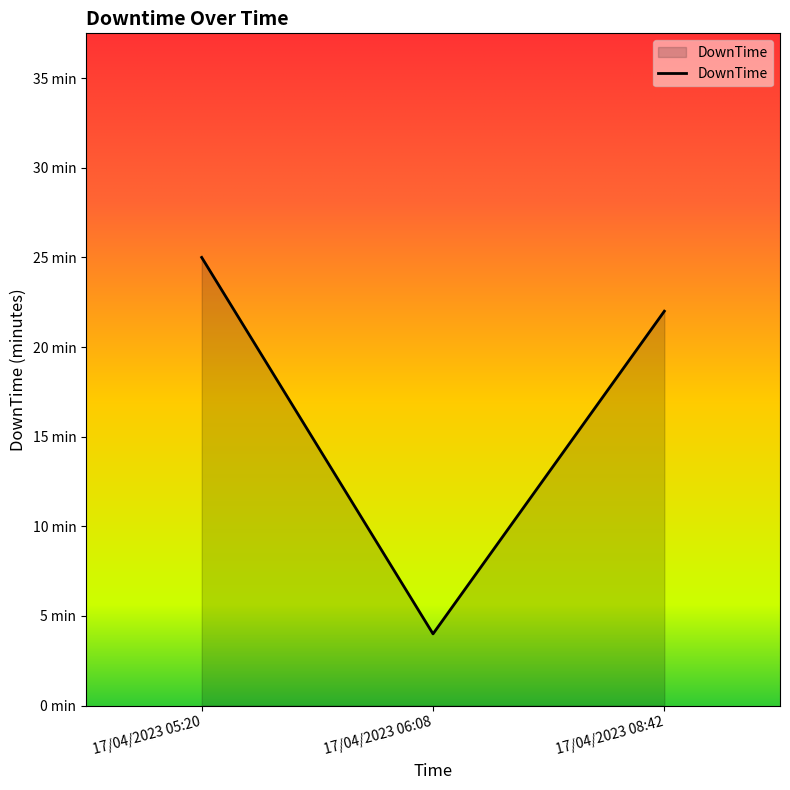

What is the change in value from 17/04/2023 05:20 to 17/04/2023 06:08?

-21